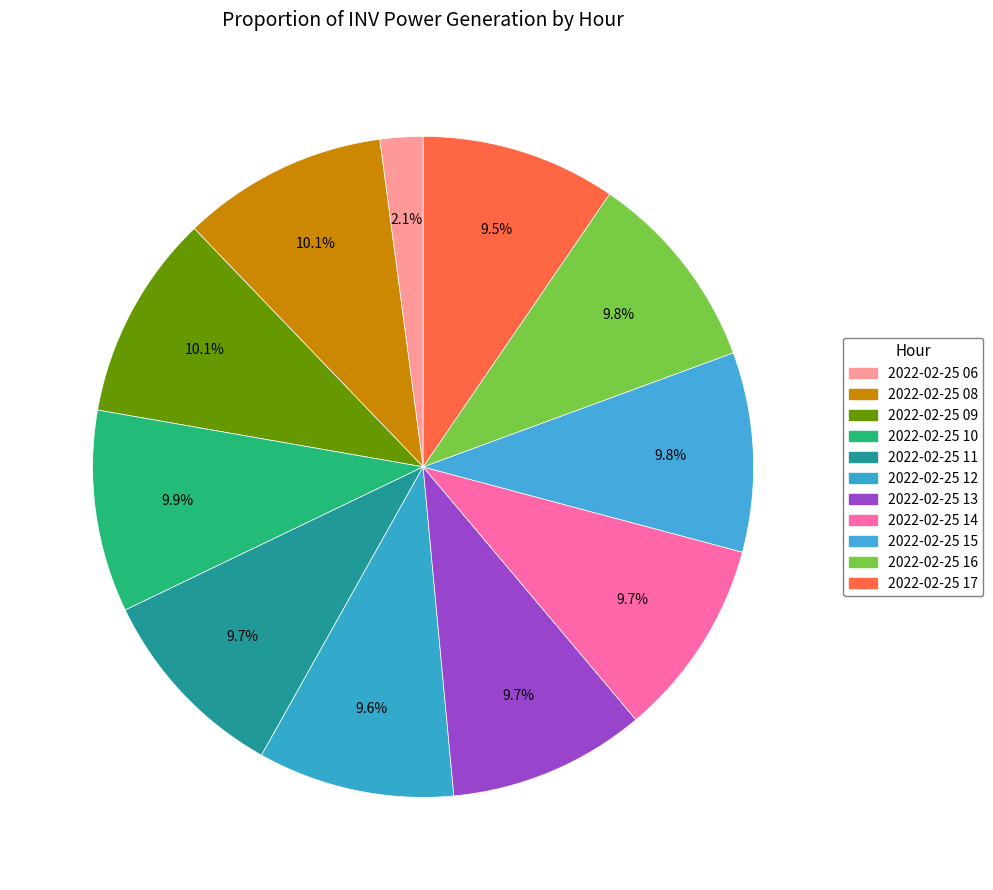

How many segments does this pie chart have?

11